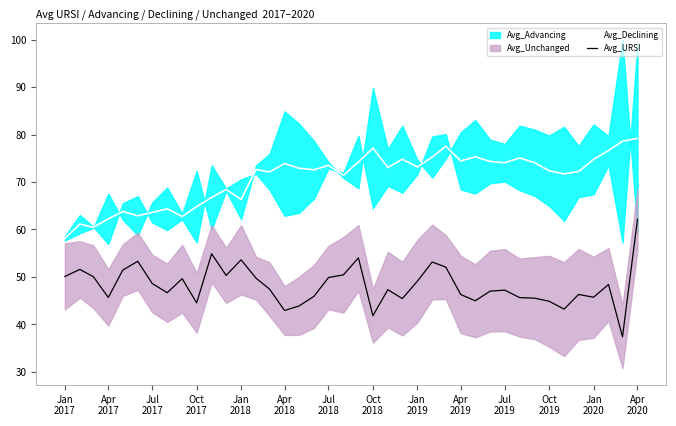

What is the minimum value for Avg_Declining?

58.1